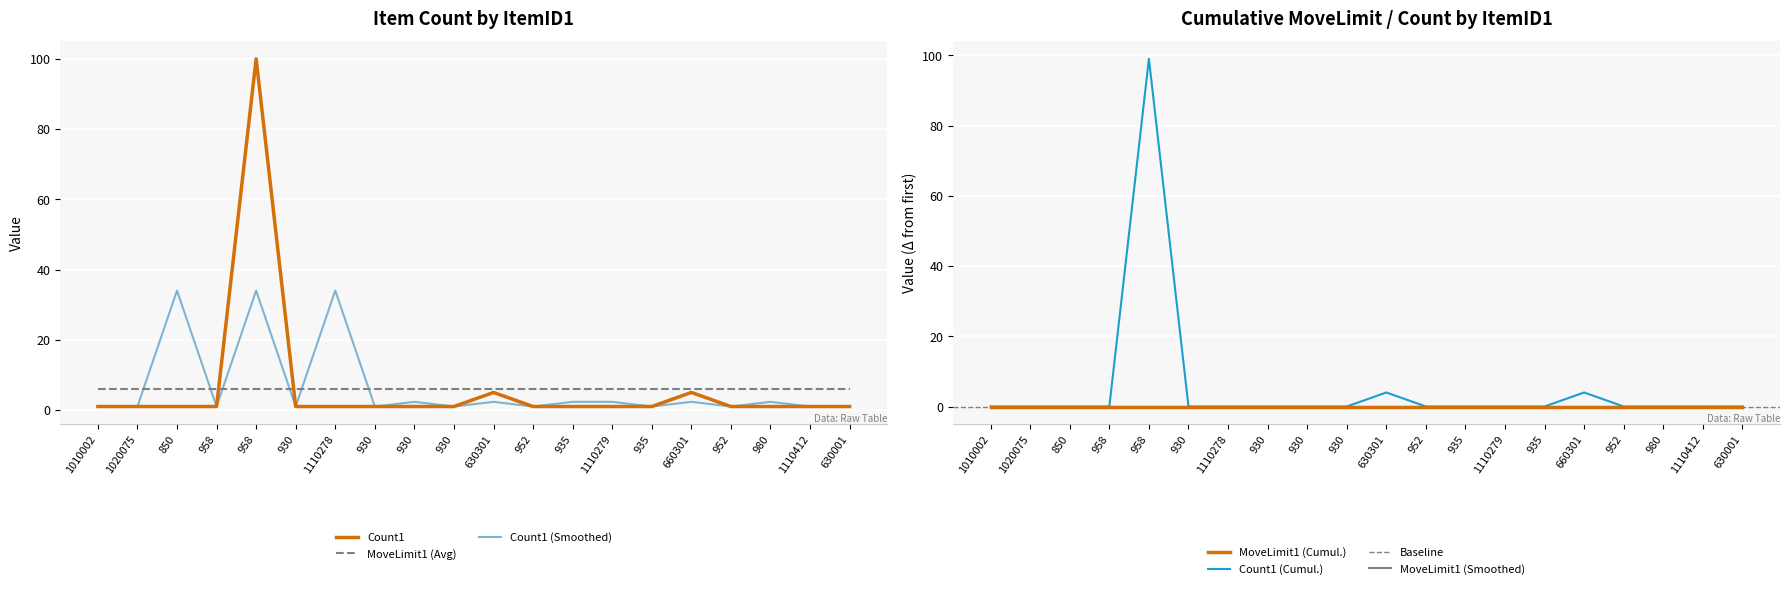

List the labels in order of value, smallest first.

1010002, 1020075, 850, 958, 930, 1110278, 930, 930, 930, 952, 935, 1110279, 935, 952, 980, 1110412, 630001, 630301, 660301, 958